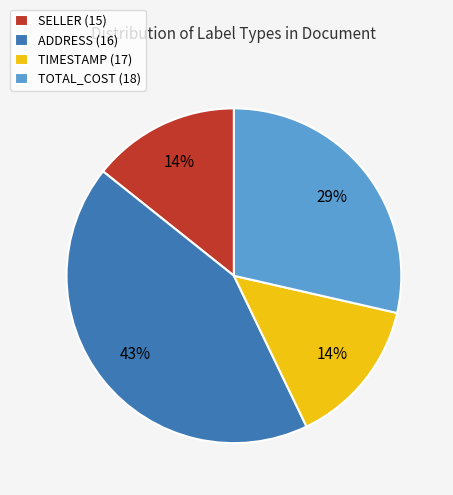

Is it true that TOTAL_COST (18) is 43% of the pie?

False